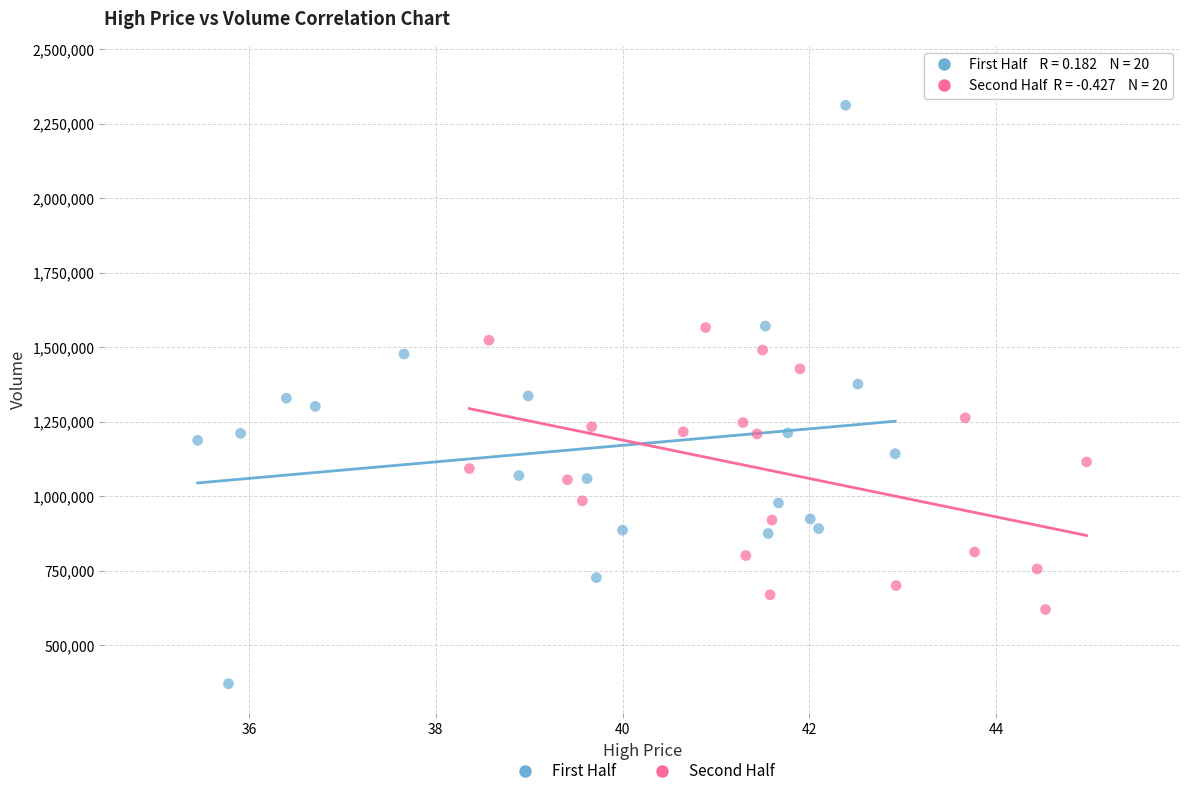

Which series has the widest spread of Y values?

First Half